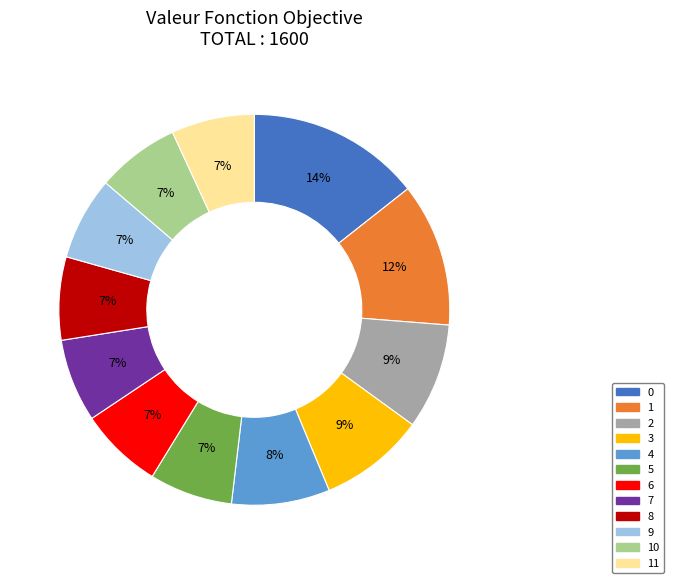

To the nearest percent, what is the average slice percentage?

8%